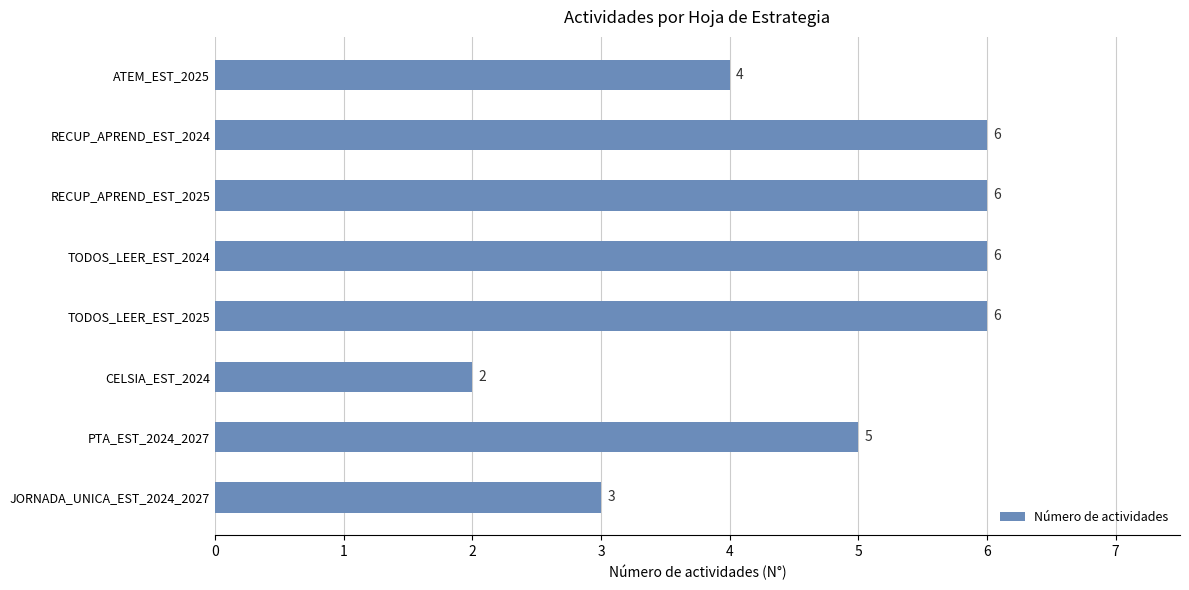

The chart shows a value of 6 at RECUP_APREND_EST_2025. True or false?

True